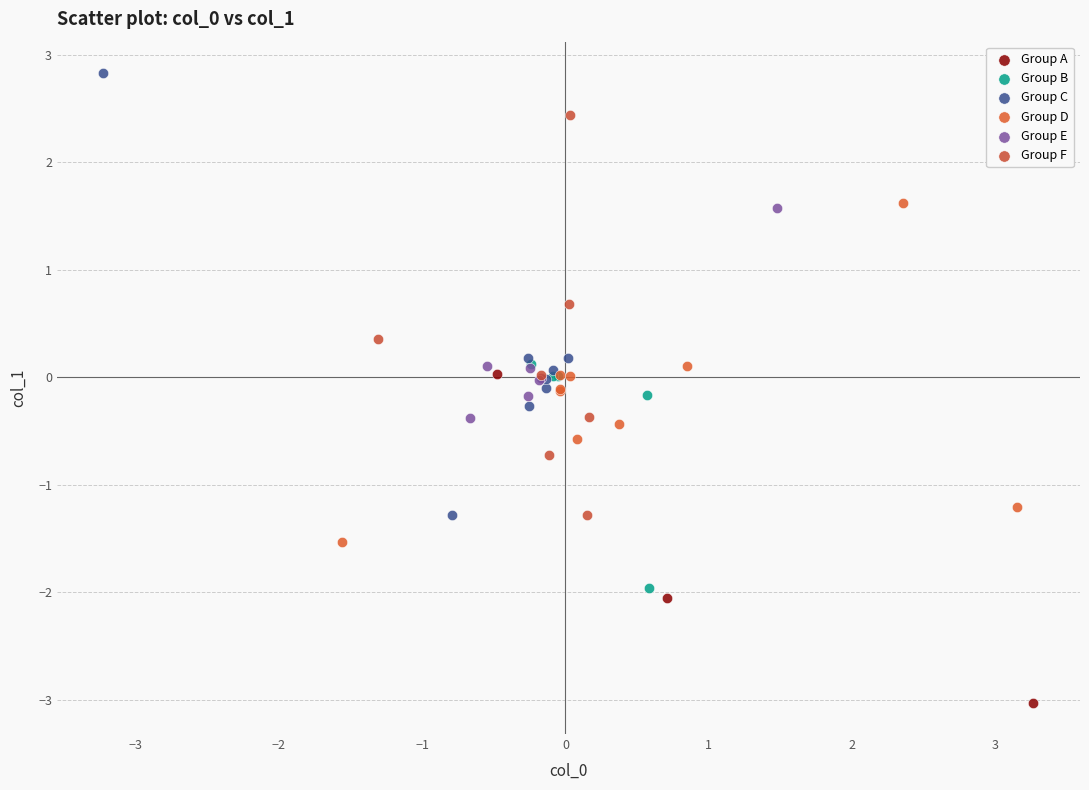

Which series reaches the maximum Y coordinate?

Group C